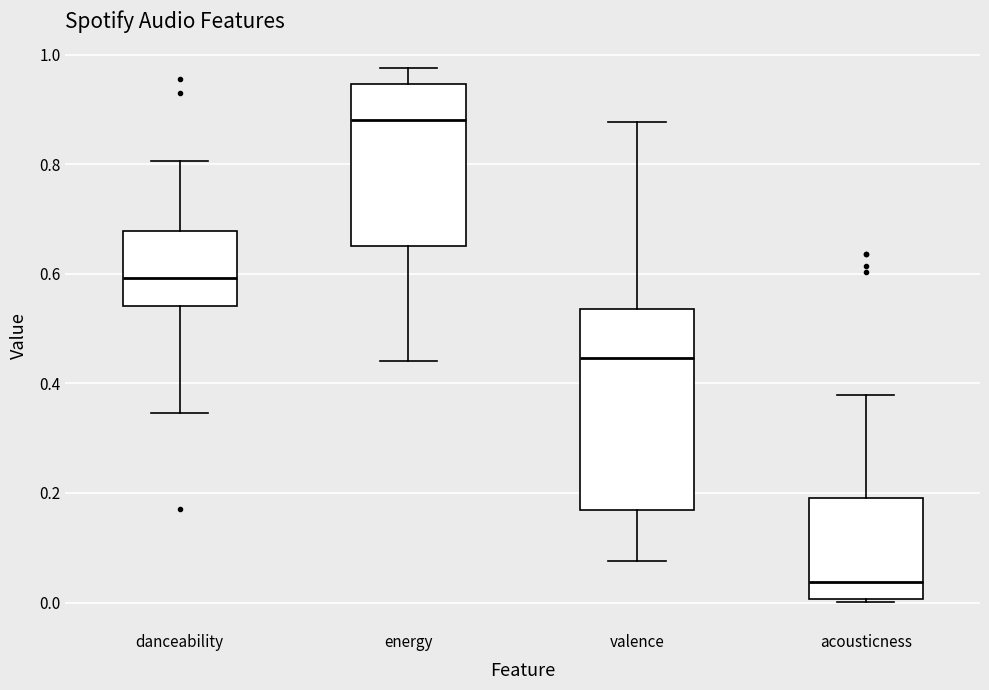

Where is the upper edge of the box for danceability on the y-axis? The values are not printed on the chart, so give them approximately, as read against the axis.

0.68